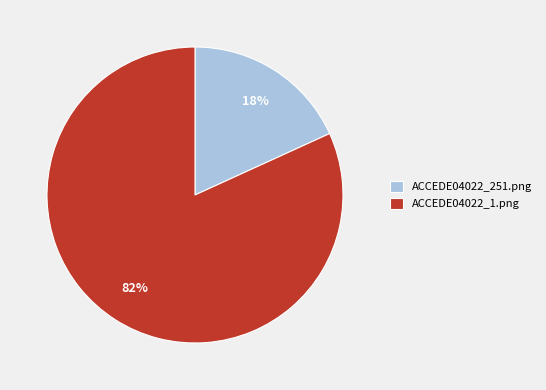

What is the smallest slice in the pie chart?

ACCEDE04022_251.png